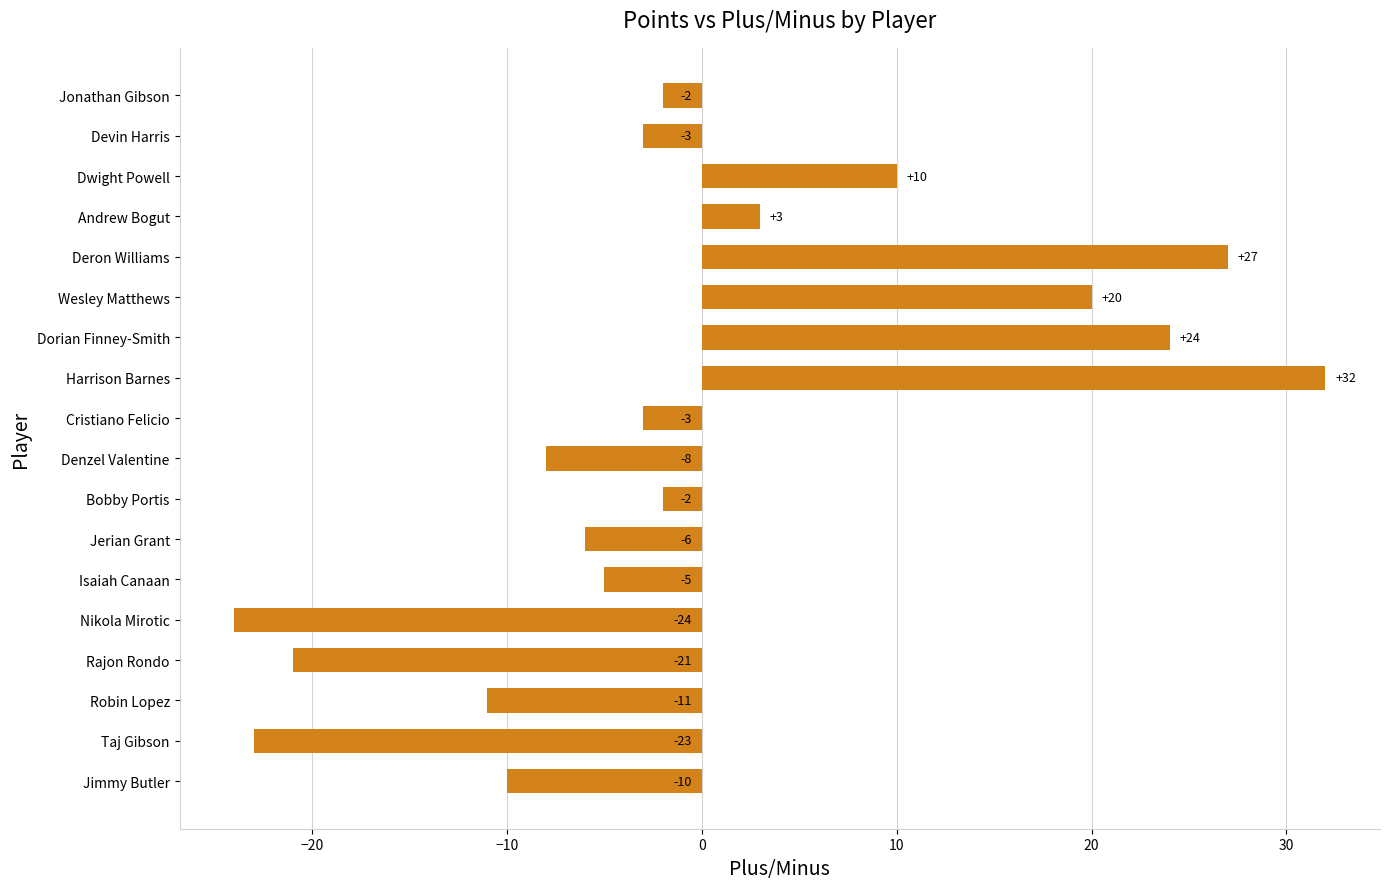

What is the maximum value shown in the chart?

32